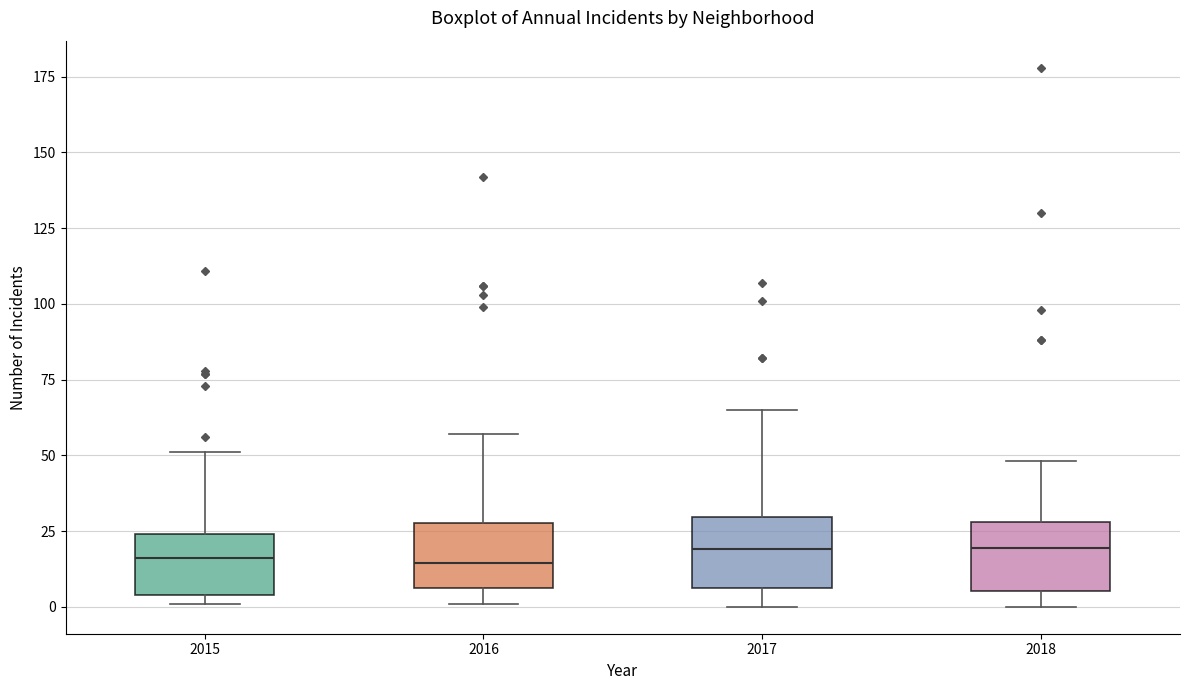

Reading left to right, read every box against the y-axis: the position of its median line, the range the box covers, and the ends of its whiskers. The values are not printed on the chart, so give them approximately, as read against the axis.

2015: median 15, box 5 to 25, whiskers 0 to 50
2016: median 15, box 5 to 30, whiskers 0 to 55
2017: median 20, box 5 to 30, whiskers 0 to 65
2018: median 20, box 5 to 30, whiskers 0 to 50